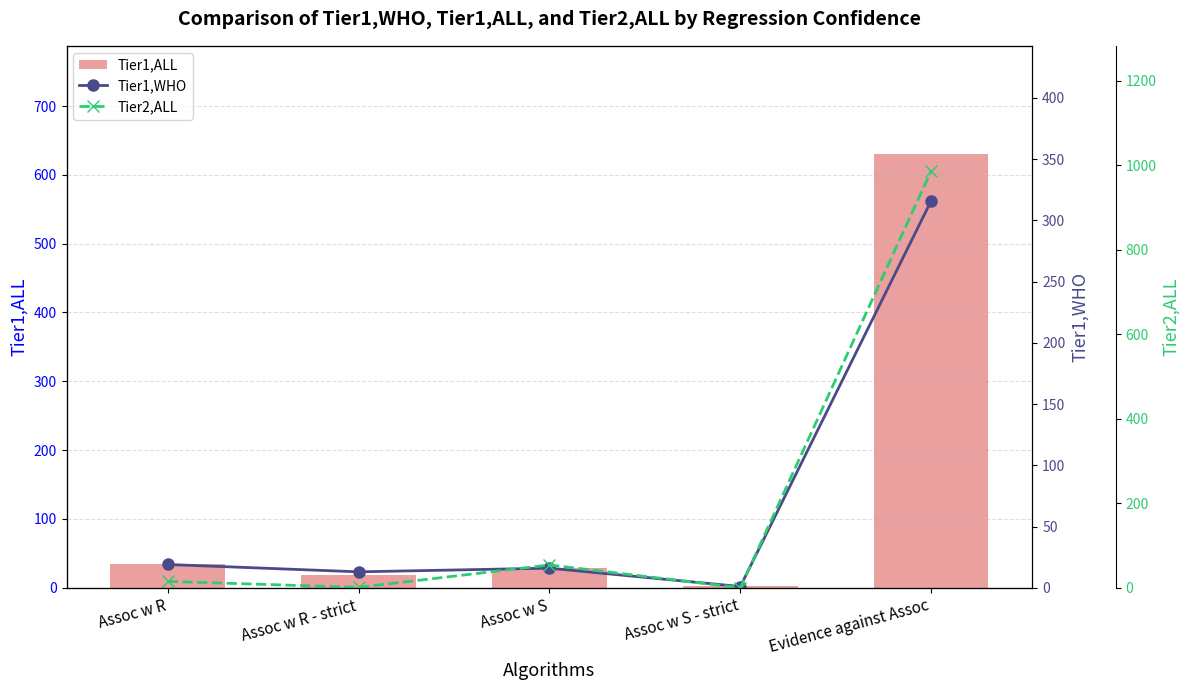

What is the difference between the Tier1,WHO values at Evidence against Assoc and Assoc w S - strict?

315